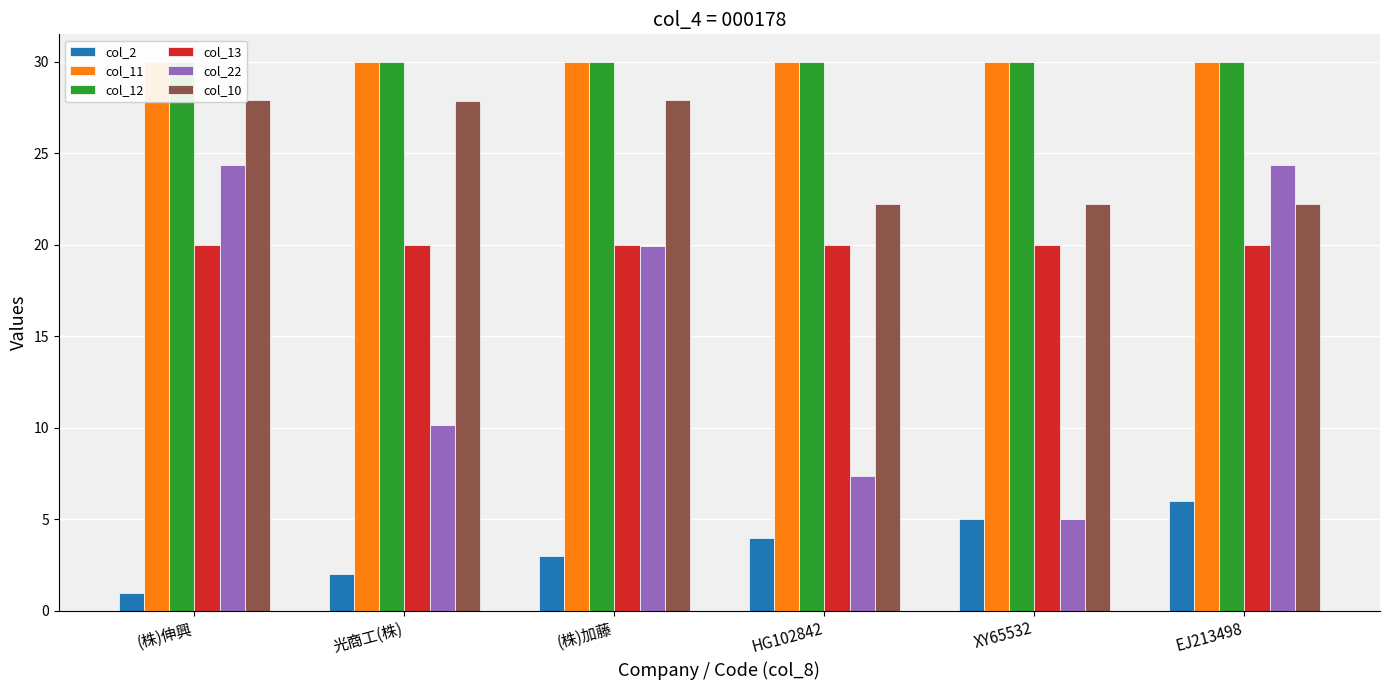

At (株)伸興, list the series in order from smallest to largest.

col_2, col_13, col_22, col_10, col_11, col_12